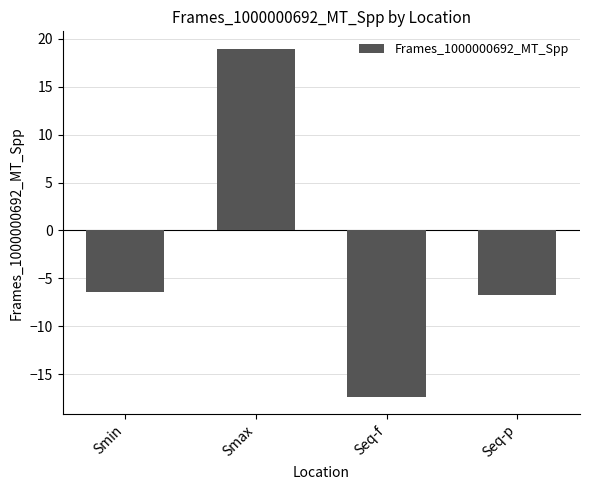

Is it true that the value at Smax is 4.2?

False